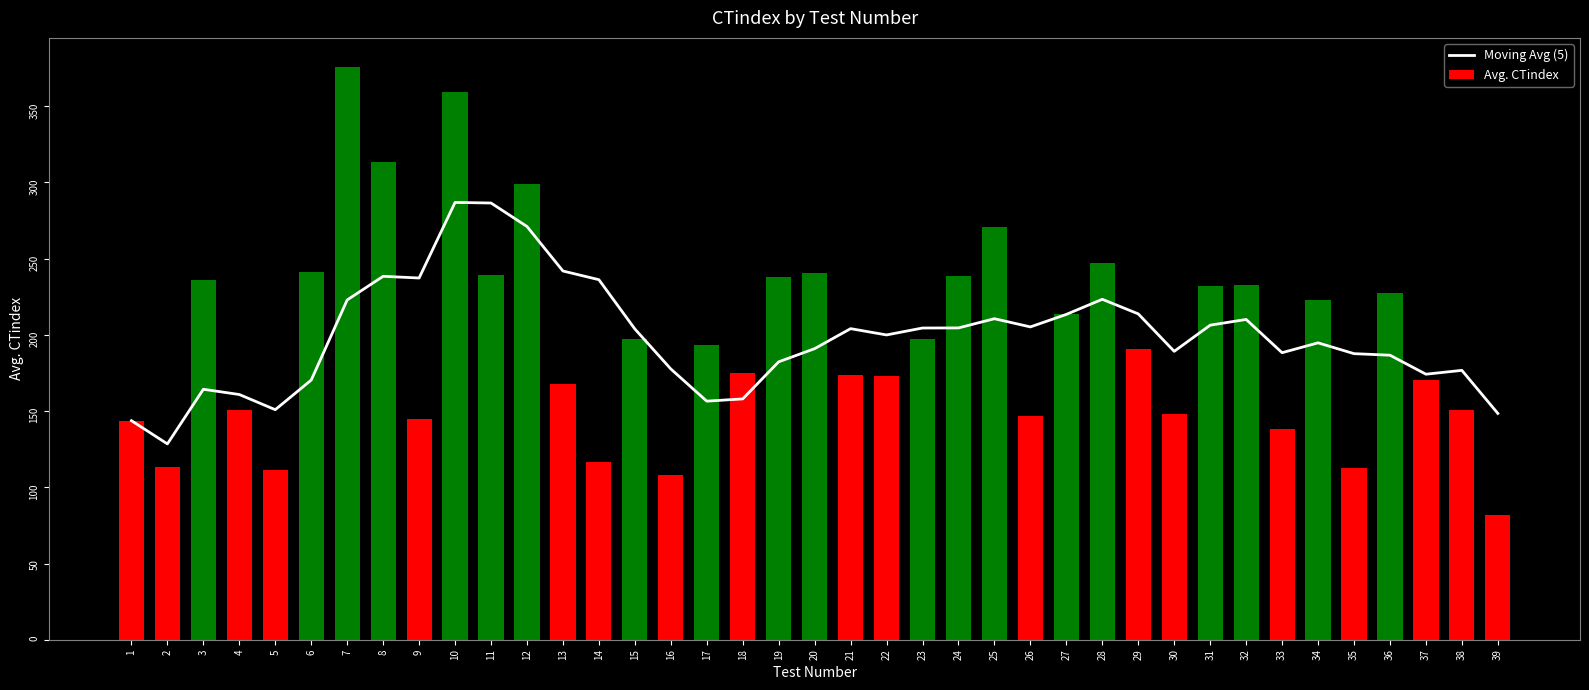

Between 20 and 12, which is larger?

12